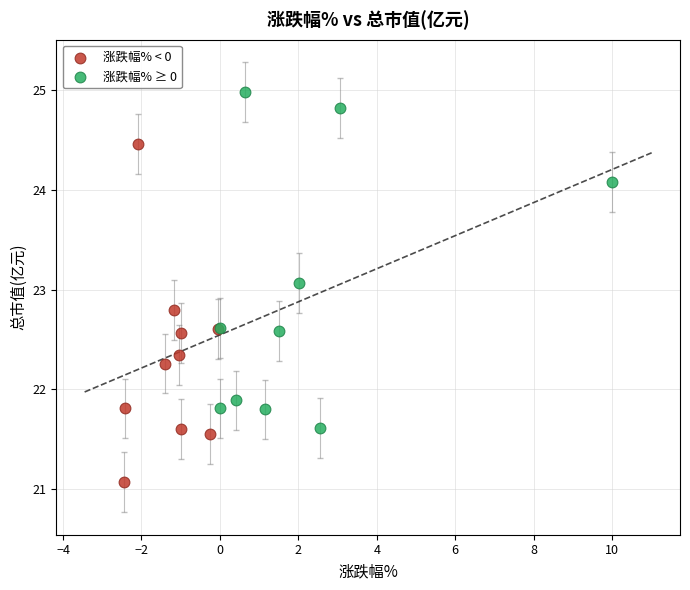

Which series reaches the maximum Y coordinate?

涨跌幅% ≥ 0